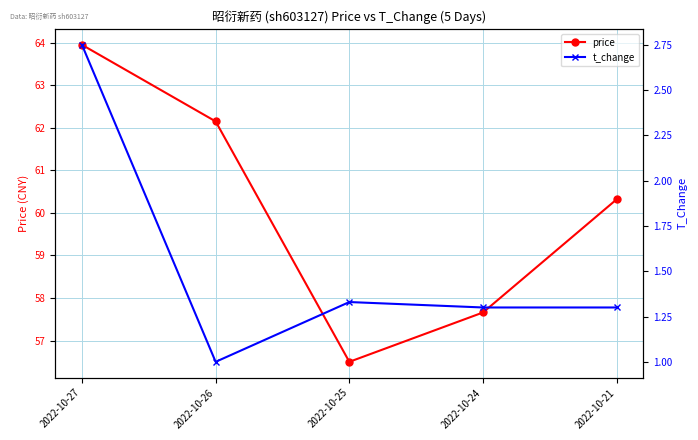

List the labels in order of t_change value, smallest first.

2022-10-26, 2022-10-24, 2022-10-21, 2022-10-25, 2022-10-27